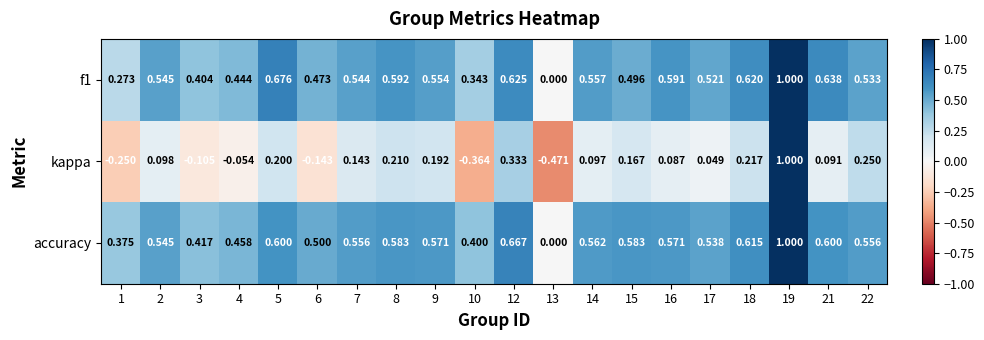

Which series has the largest total across all categories?

accuracy